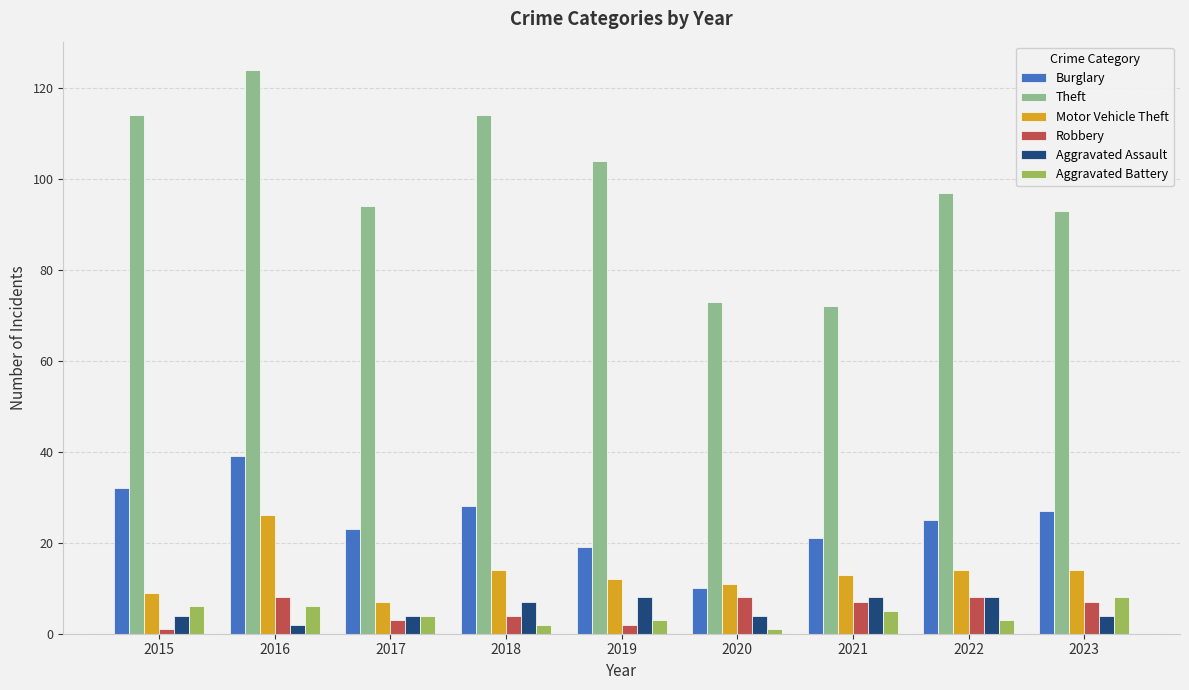

Is the value of Aggravated Battery at 2016 greater than the value of Robbery at 2015?

Yes